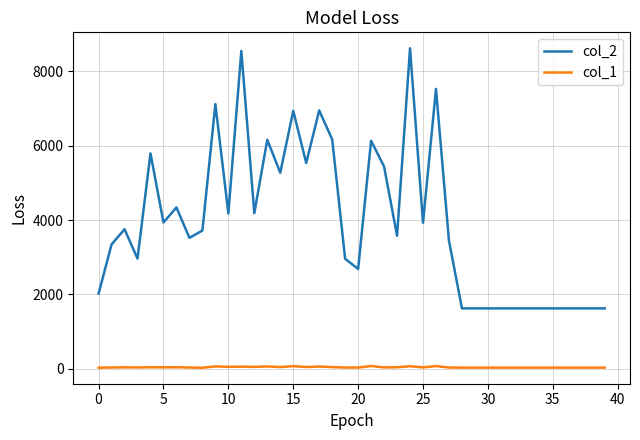

True or false: col_2 and col_1 intersect in this chart.

False